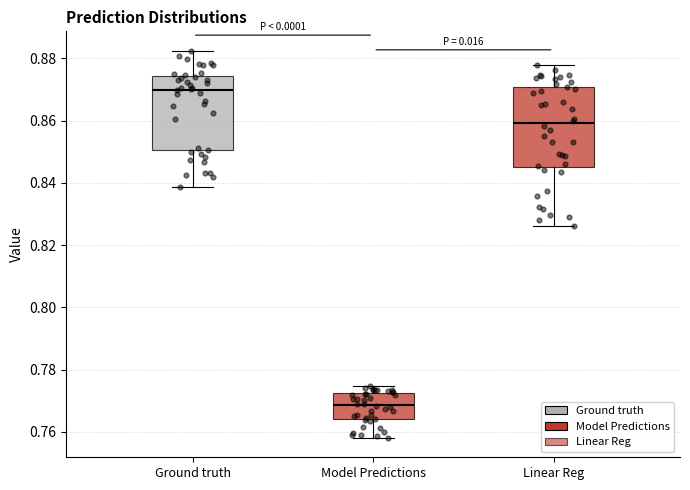

Where does the median line of the box for Model Predictions sit on the y-axis? The values are not printed on the chart, so give them approximately, as read against the axis.

0.768